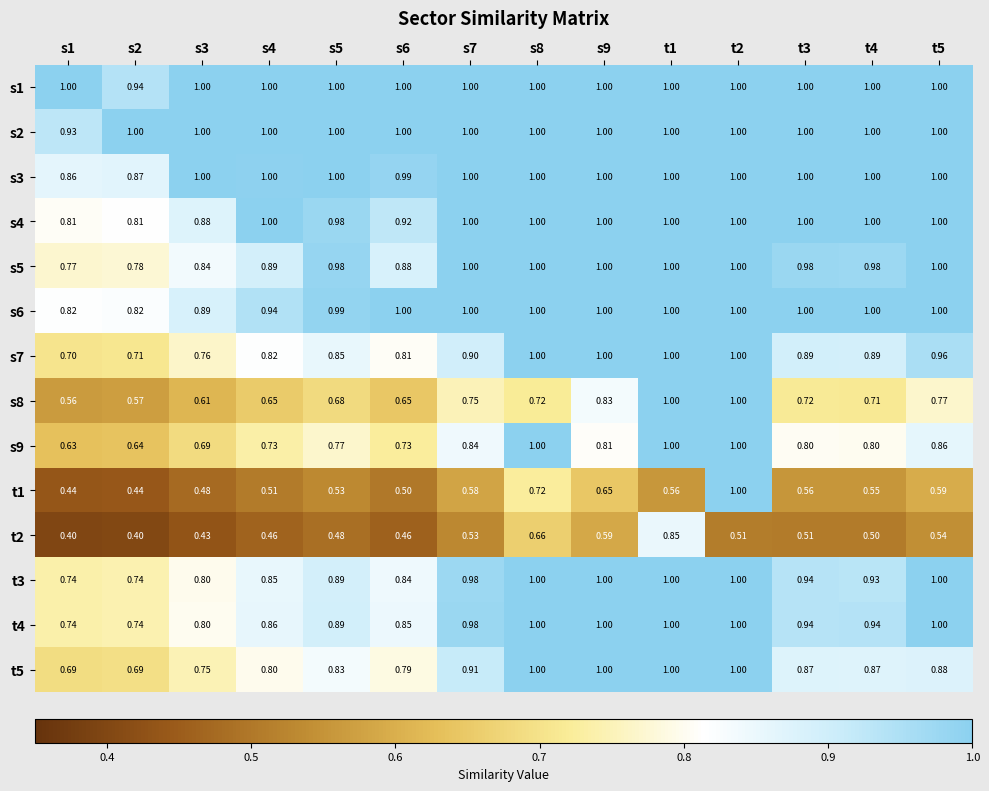

Between s5 and s9, which series saw the biggest shift?

t5